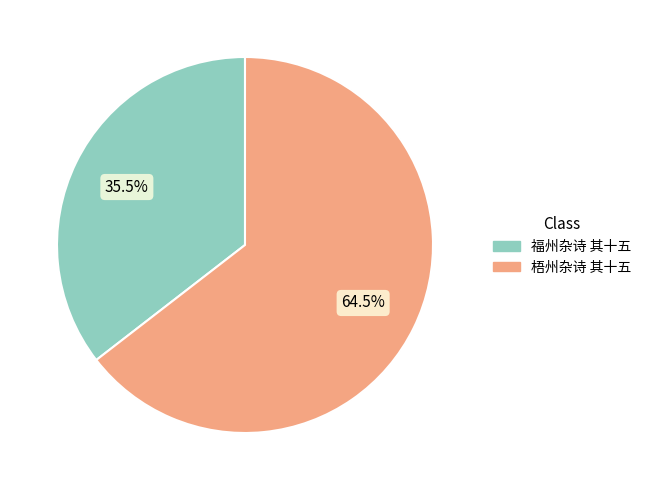

What percentage do 福州杂诗 其十五 and 梧州杂诗 其十五 together represent?

100.0%